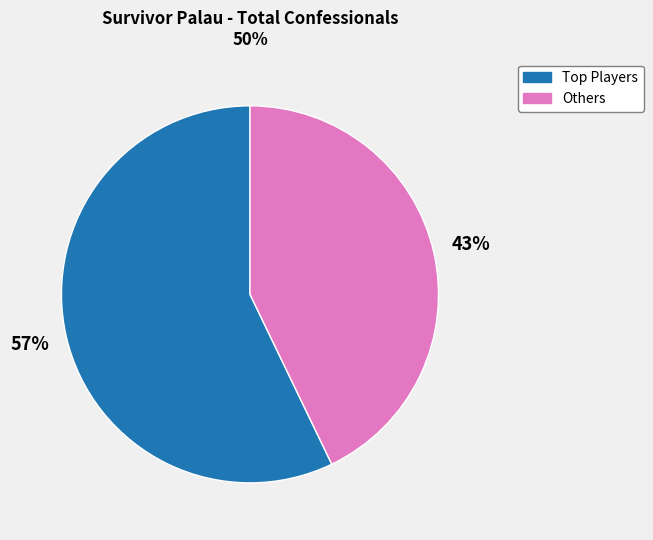

Does any single category account for the majority?

Yes